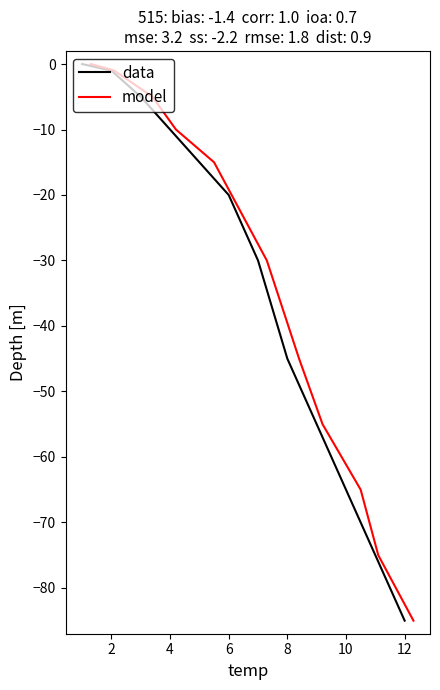

What is the difference between the data values at 0 and 14?

45